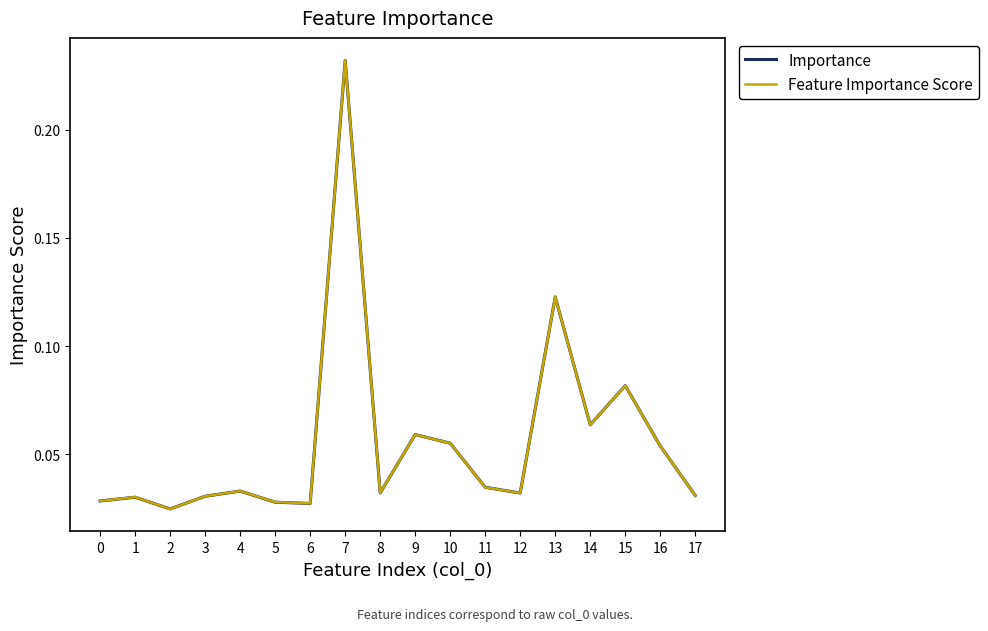

At which category does Feature Importance Score reach its first local valley?

2